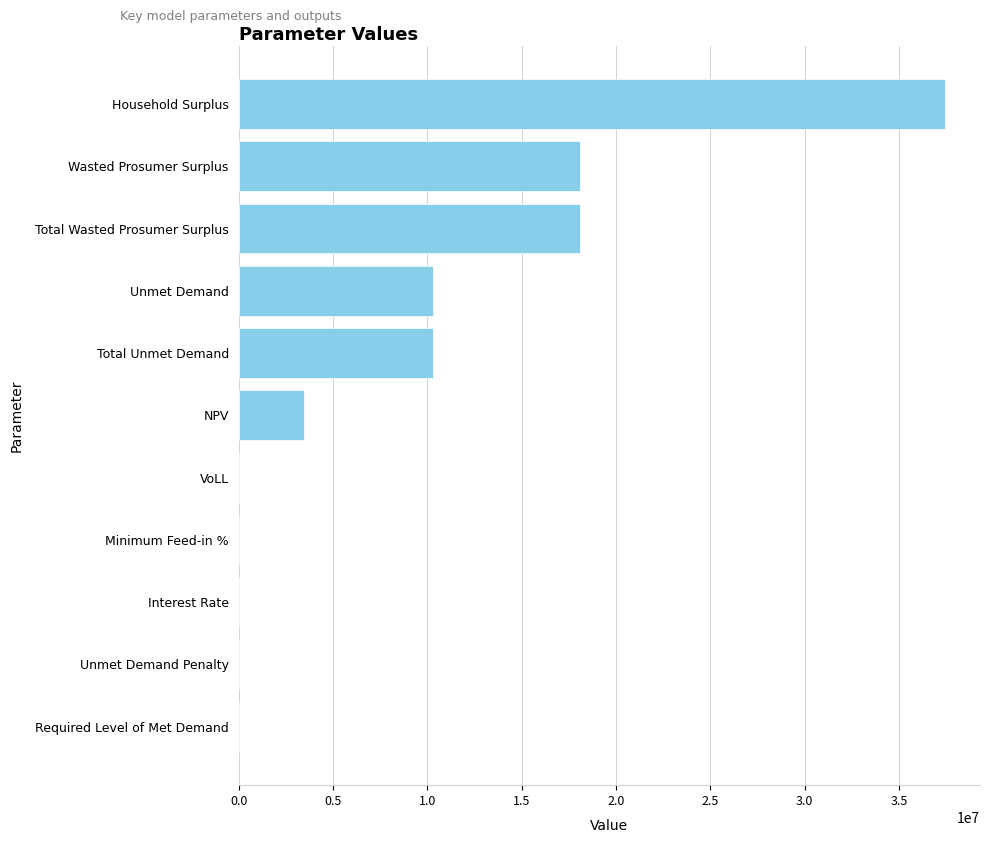

Which has a higher value, NPV or Total Unmet Demand?

Total Unmet Demand